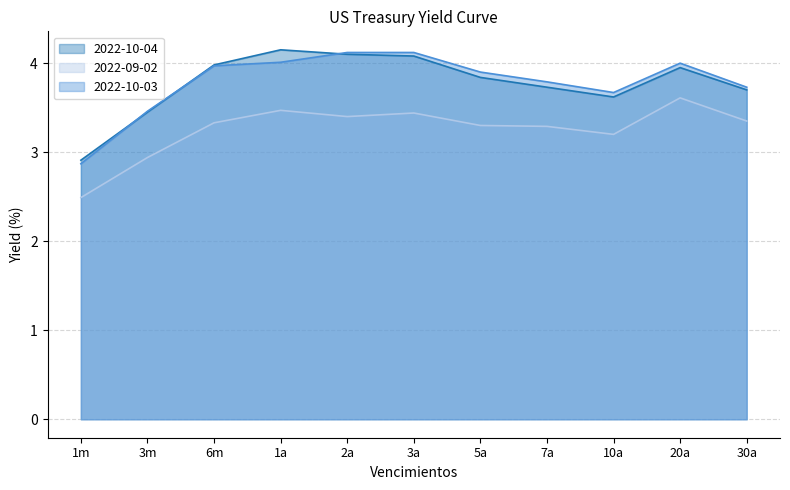

Rank the series by their maximum value, from highest to lowest.

2022-10-04, 2022-10-03, 2022-09-02